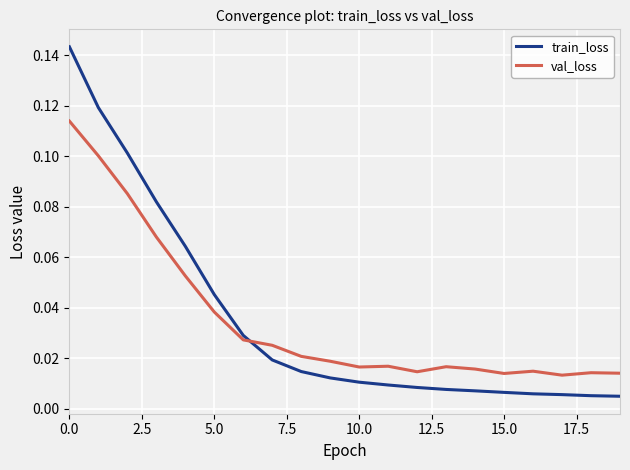

True or false: val_loss and train_loss intersect in this chart.

True